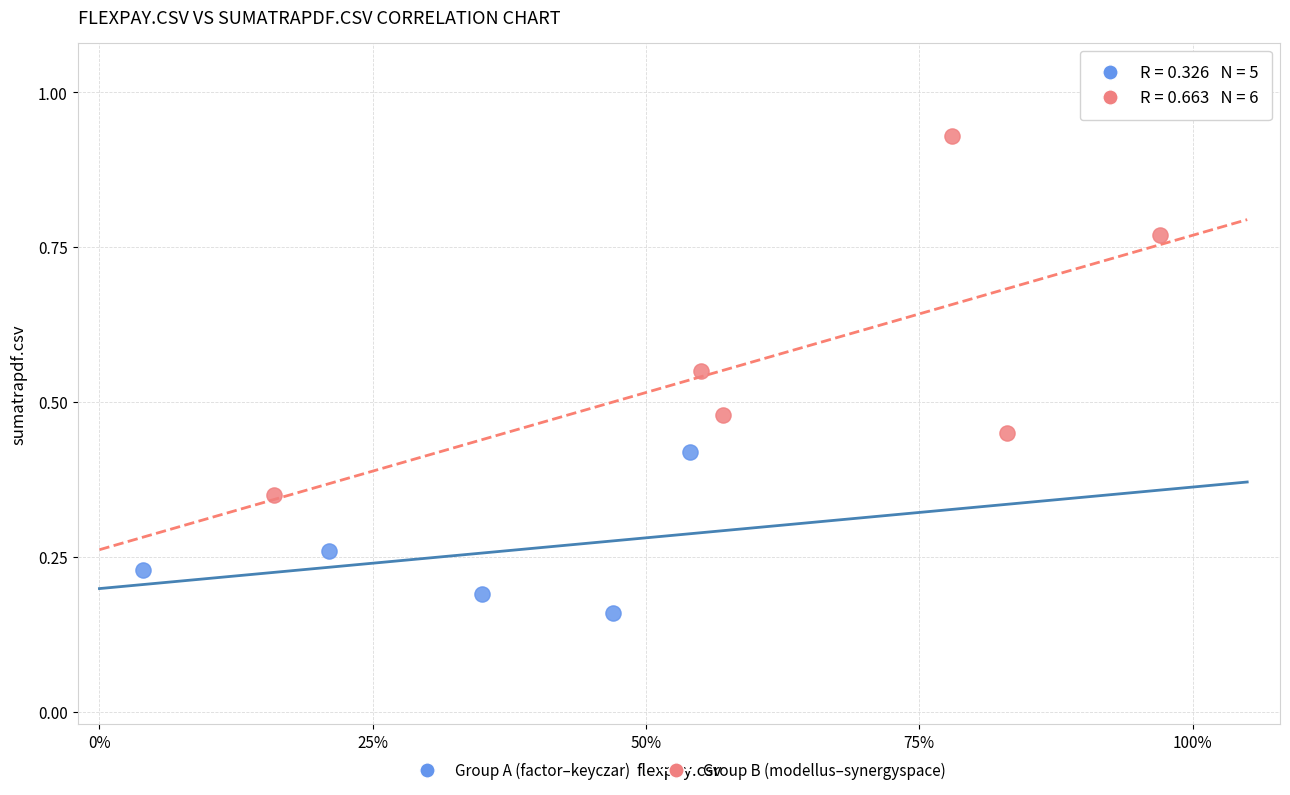

Which series contains the highest Y value?

Group B (modellus–synergyspace)